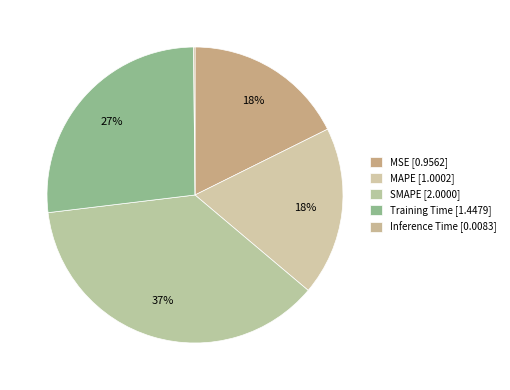

What is the ratio of the value at SMAPE to the value at Training Time?

1.4